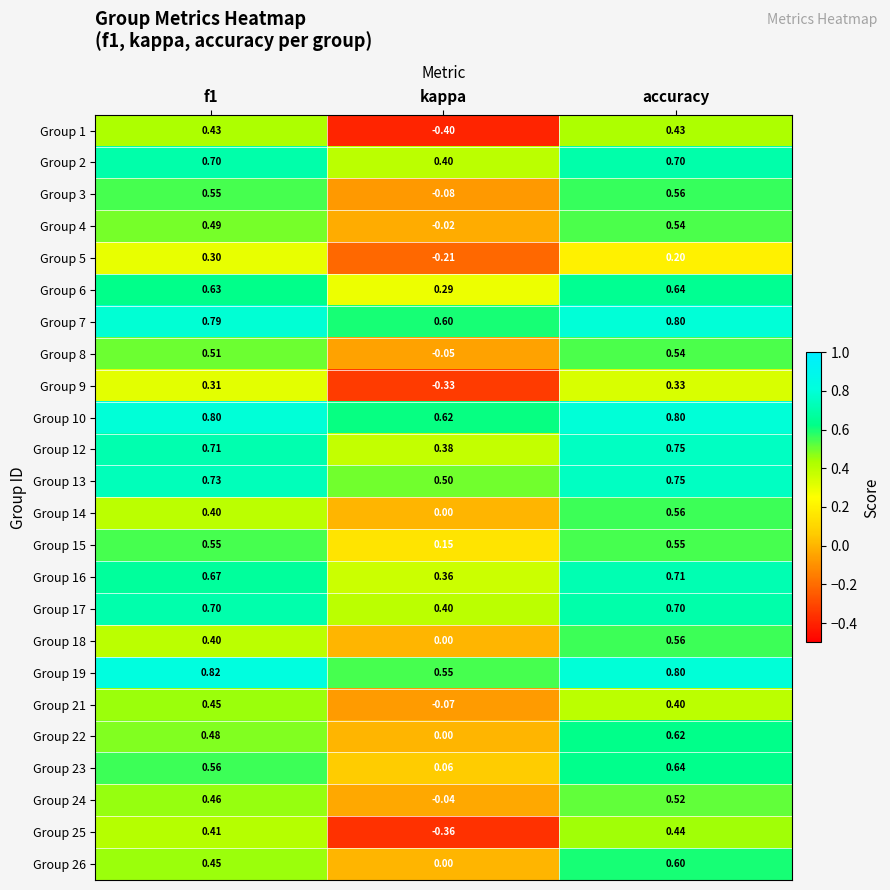

What is the greatest value displayed?

0.8